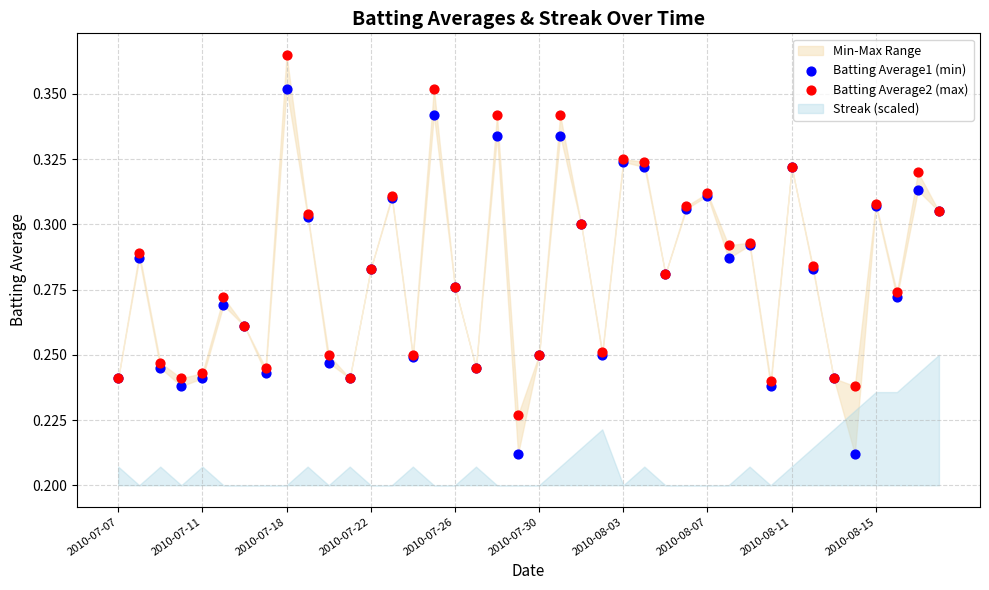

Which series reaches the maximum Y coordinate?

Batting Average2 (max)